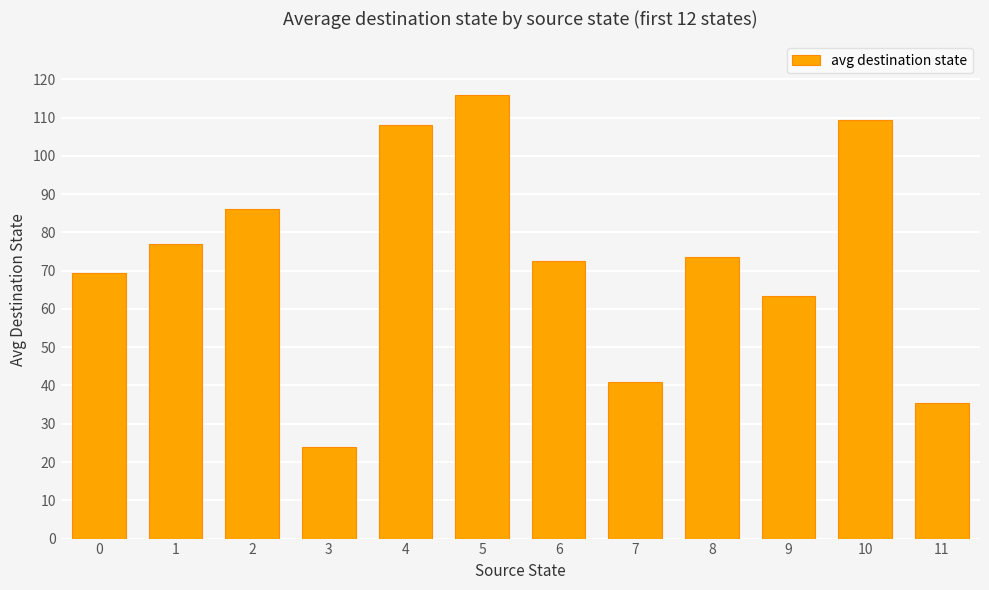

What is the difference between the second highest and minimum values?

85.5